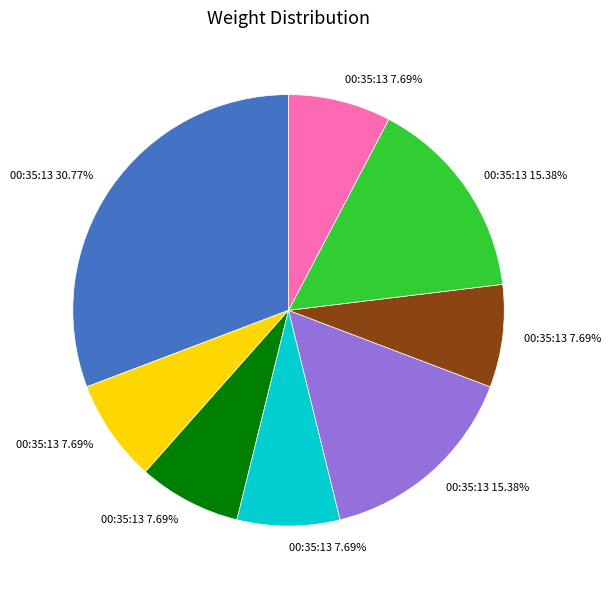

Is there a majority slice in this chart?

No